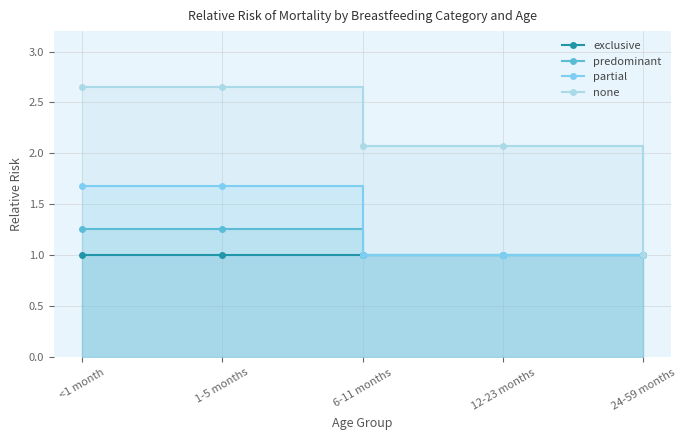

Is the value of exclusive at 12-23 months greater than the value of partial at 1-5 months?

No